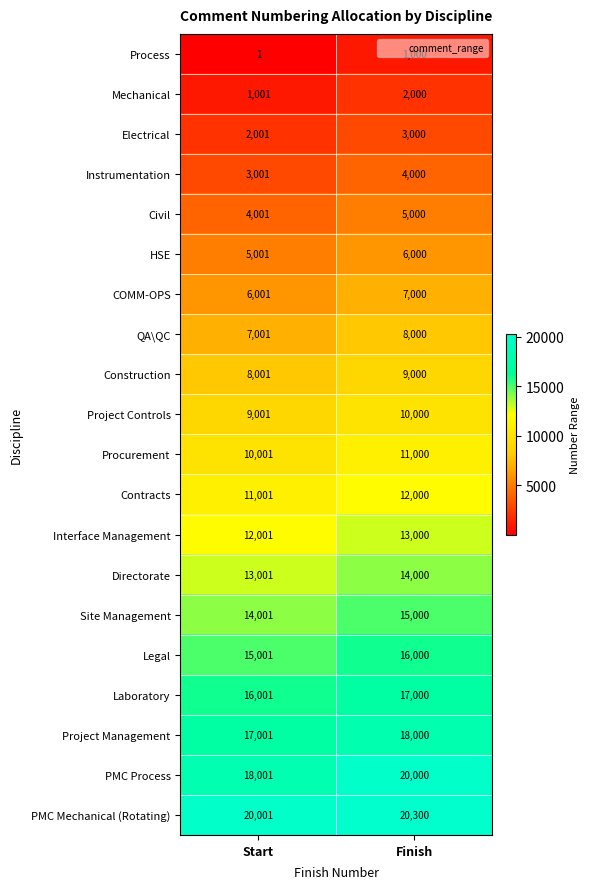

What is the difference between the Legal values at Start and Finish?

999